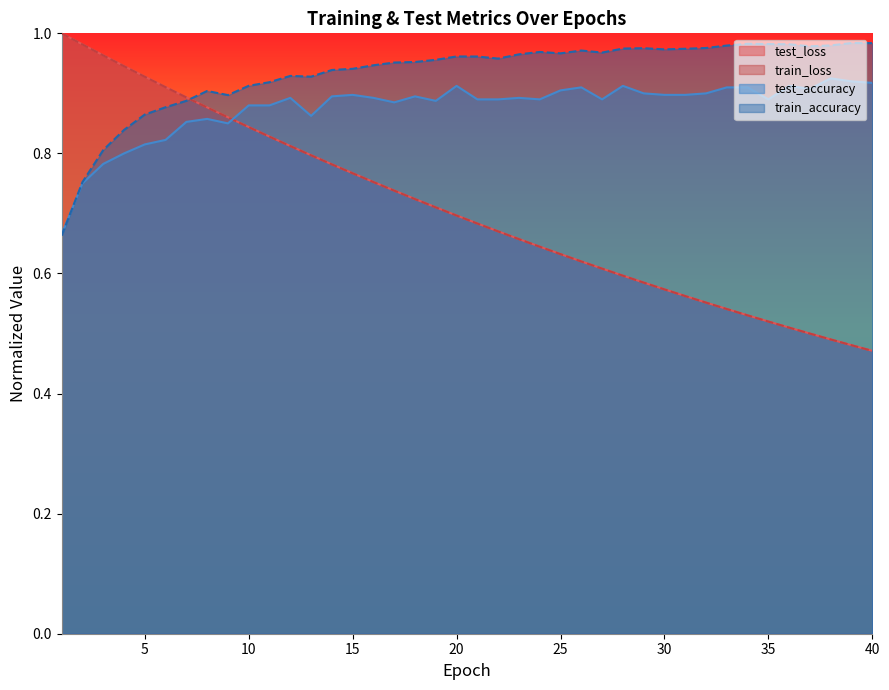

Which category has the lowest value across all series?

40